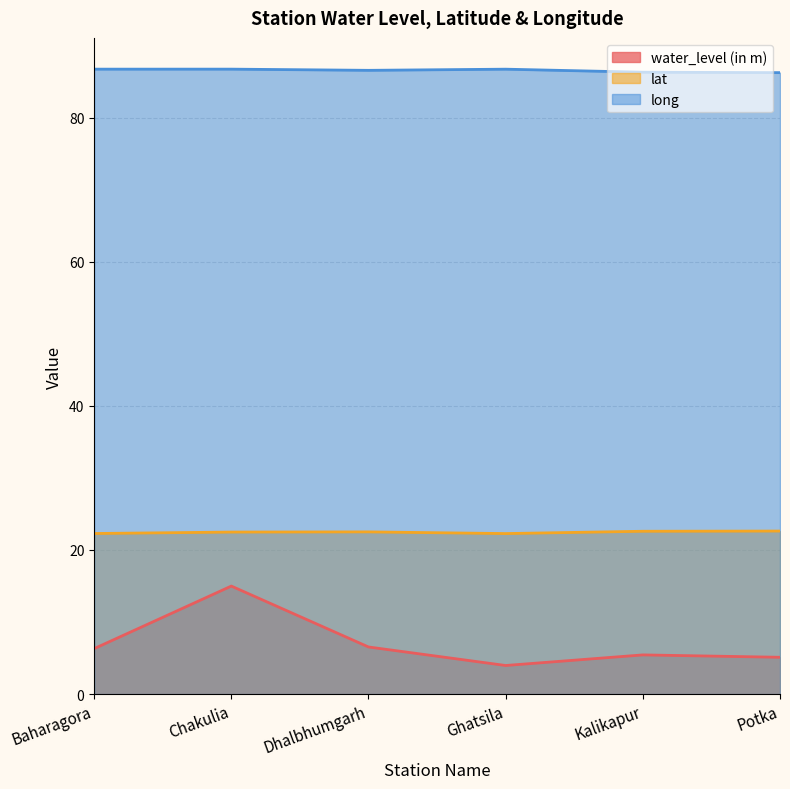

How many distinct data groups are displayed?

3